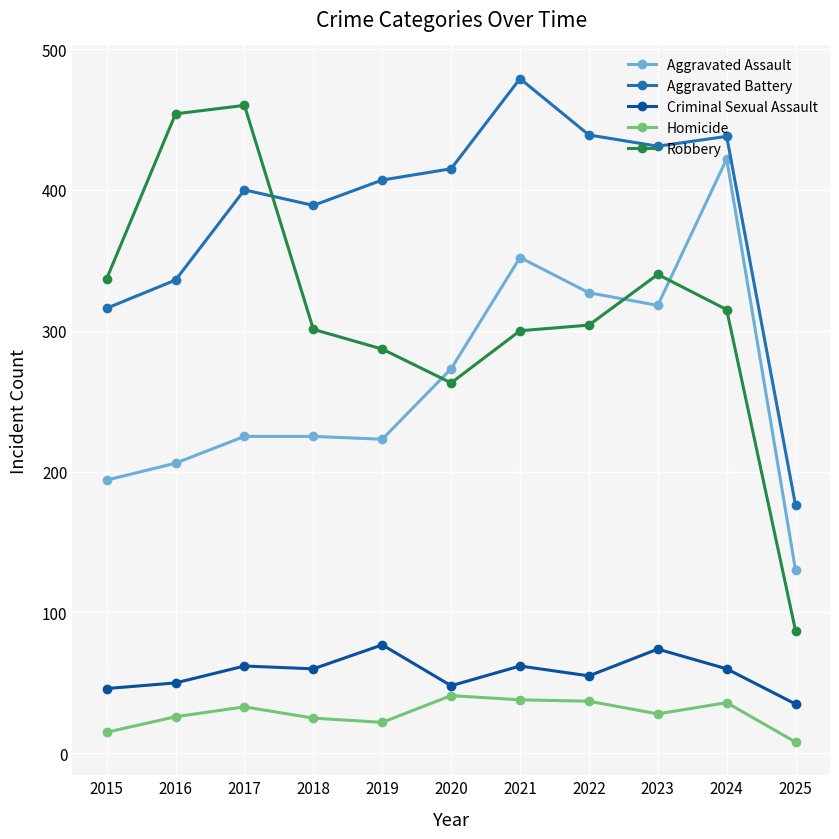

Does the chart have visible grid lines?

Yes